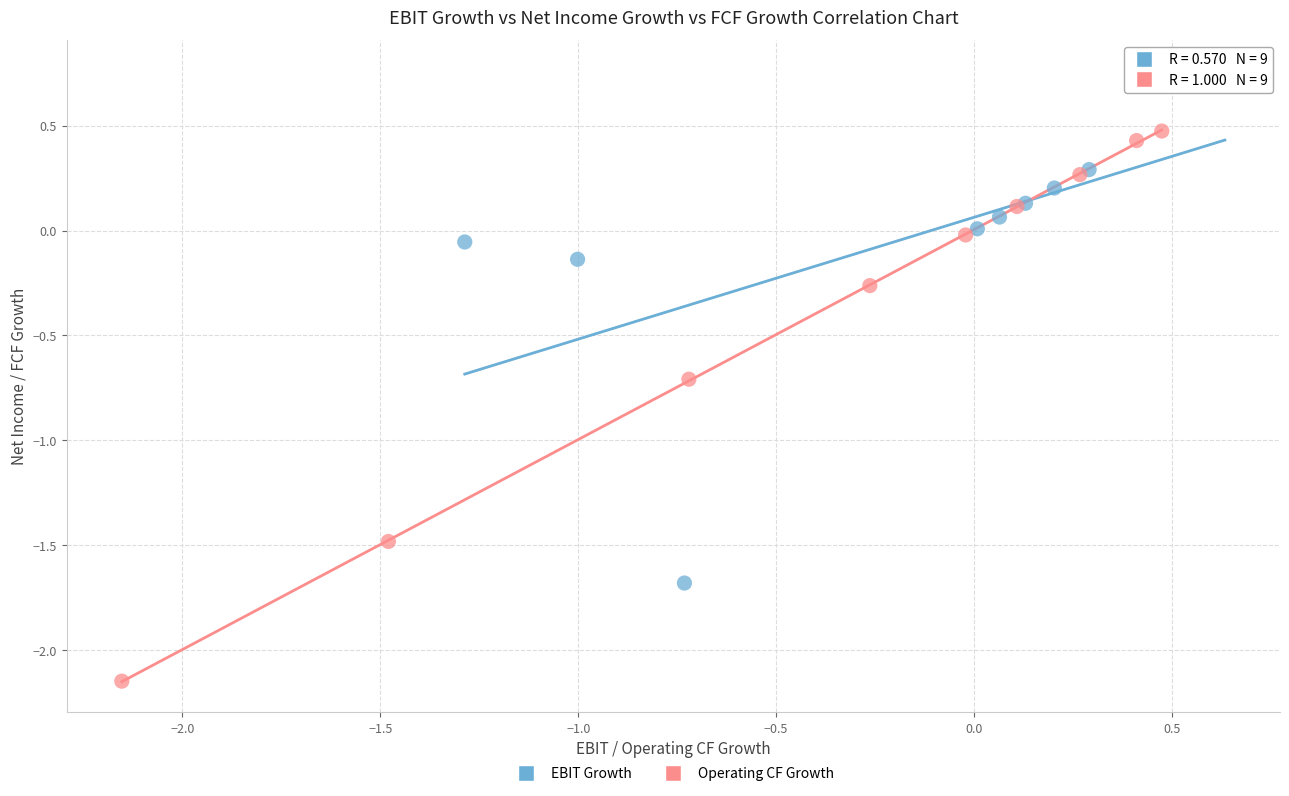

Which series has the widest spread of Y values?

Operating CF Growth